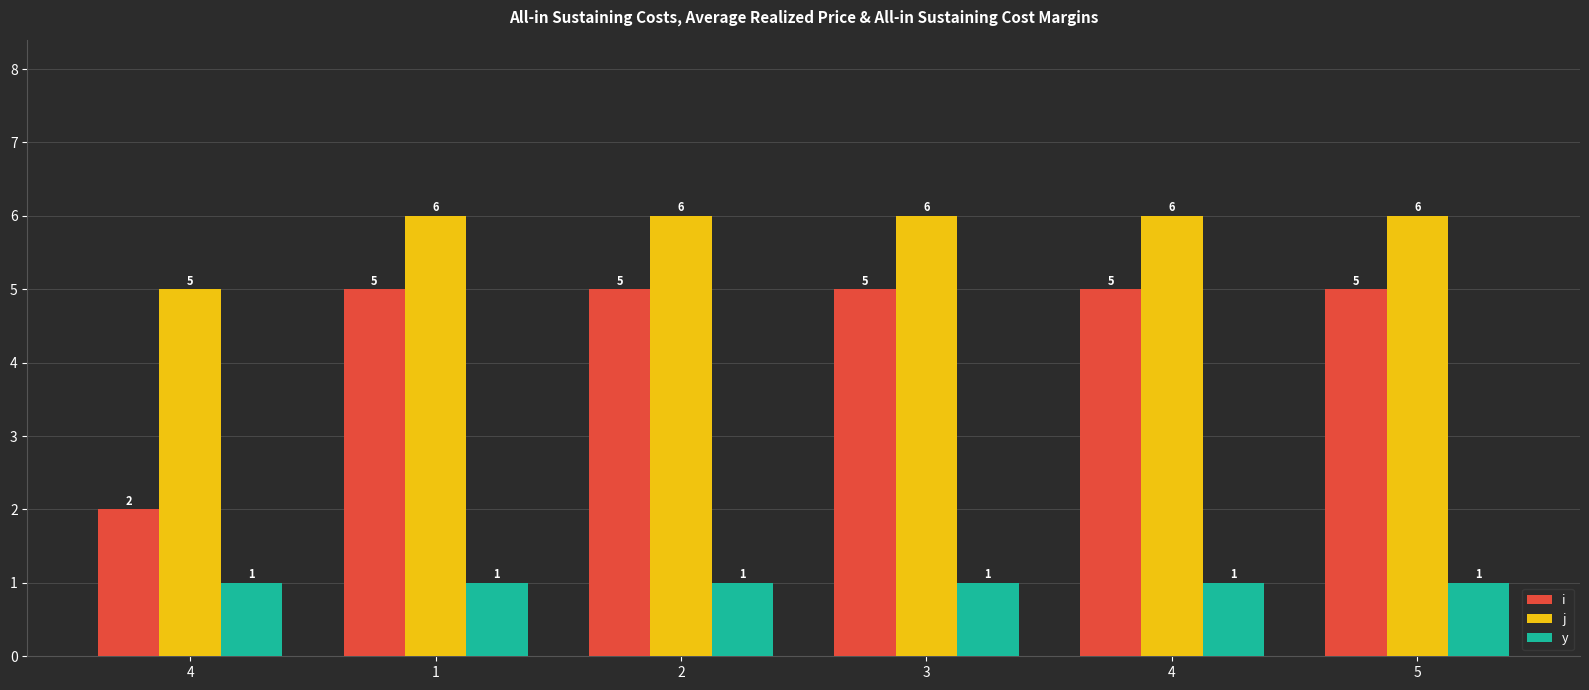

List the series in order of their overall mean, highest first.

j, i, y